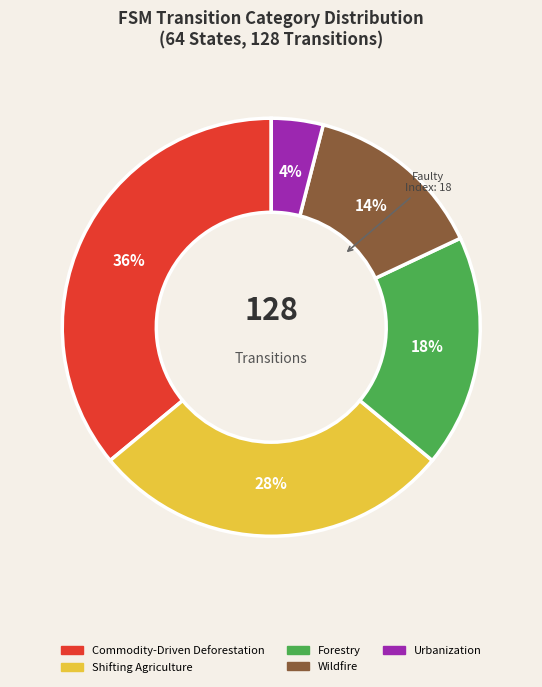

How many segments does this pie chart have?

5